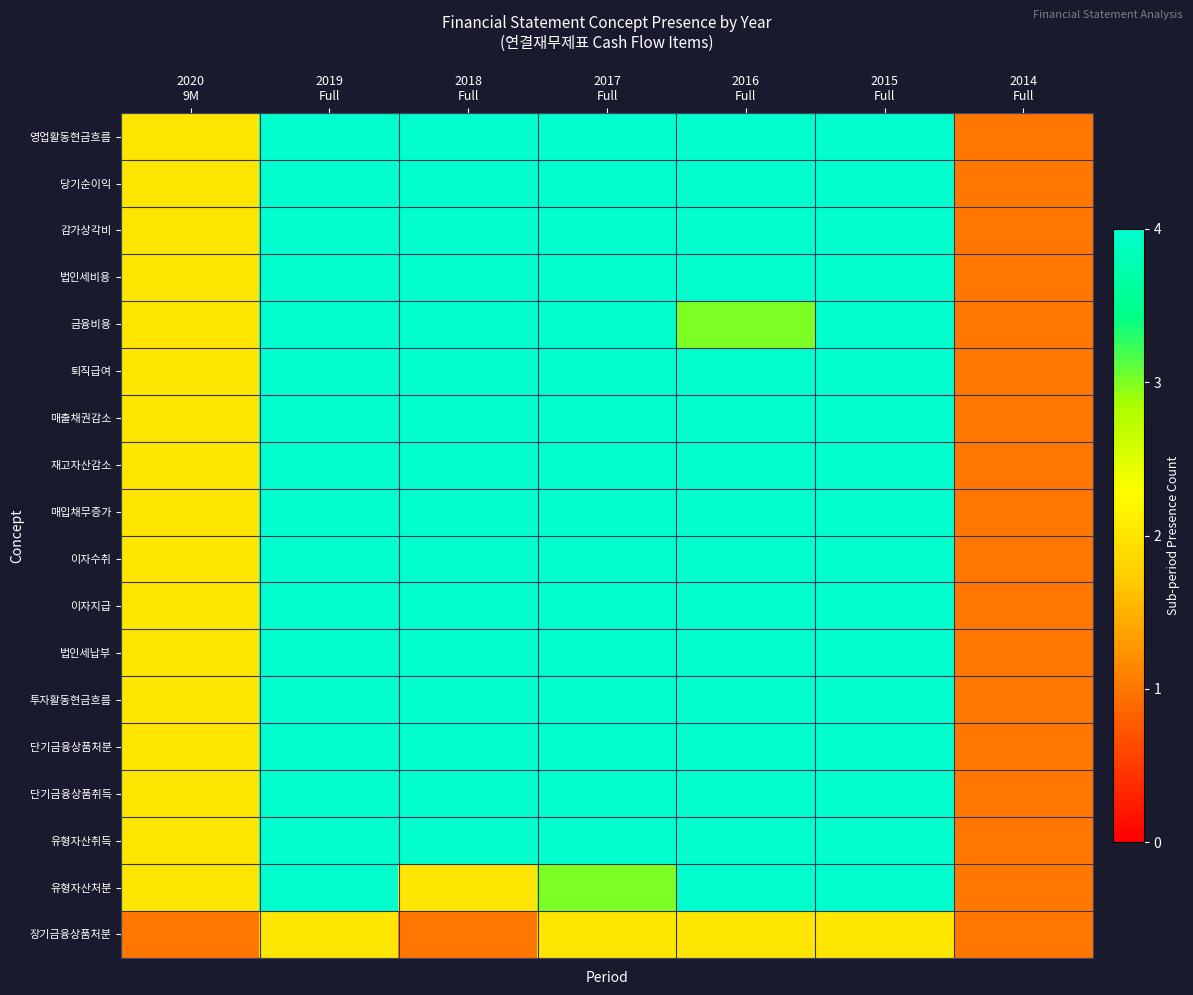

Reading left to right, extract all data points from this chart.

영업활동현금흐름: 2020
9M=2	2019
Full=4	2018
Full=4	2017
Full=4	2016
Full=4	2015
Full=4	2014
Full=1
당기순이익: 2020
9M=2	2019
Full=4	2018
Full=4	2017
Full=4	2016
Full=4	2015
Full=4	2014
Full=1
감가상각비: 2020
9M=2	2019
Full=4	2018
Full=4	2017
Full=4	2016
Full=4	2015
Full=4	2014
Full=1
법인세비용: 2020
9M=2	2019
Full=4	2018
Full=4	2017
Full=4	2016
Full=4	2015
Full=4	2014
Full=1
금융비용: 2020
9M=2	2019
Full=4	2018
Full=4	2017
Full=4	2016
Full=3	2015
Full=4	2014
Full=1
퇴직급여: 2020
9M=2	2019
Full=4	2018
Full=4	2017
Full=4	2016
Full=4	2015
Full=4	2014
Full=1
매출채권감소: 2020
9M=2	2019
Full=4	2018
Full=4	2017
Full=4	2016
Full=4	2015
Full=4	2014
Full=1
재고자산감소: 2020
9M=2	2019
Full=4	2018
Full=4	2017
Full=4	2016
Full=4	2015
Full=4	2014
Full=1
매입채무증가: 2020
9M=2	2019
Full=4	2018
Full=4	2017
Full=4	2016
Full=4	2015
Full=4	2014
Full=1
이자수취: 2020
9M=2	2019
Full=4	2018
Full=4	2017
Full=4	2016
Full=4	2015
Full=4	2014
Full=1
이자지급: 2020
9M=2	2019
Full=4	2018
Full=4	2017
Full=4	2016
Full=4	2015
Full=4	2014
Full=1
법인세납부: 2020
9M=2	2019
Full=4	2018
Full=4	2017
Full=4	2016
Full=4	2015
Full=4	2014
Full=1
투자활동현금흐름: 2020
9M=2	2019
Full=4	2018
Full=4	2017
Full=4	2016
Full=4	2015
Full=4	2014
Full=1
단기금융상품처분: 2020
9M=2	2019
Full=4	2018
Full=4	2017
Full=4	2016
Full=4	2015
Full=4	2014
Full=1
단기금융상품취득: 2020
9M=2	2019
Full=4	2018
Full=4	2017
Full=4	2016
Full=4	2015
Full=4	2014
Full=1
유형자산취득: 2020
9M=2	2019
Full=4	2018
Full=4	2017
Full=4	2016
Full=4	2015
Full=4	2014
Full=1
유형자산처분: 2020
9M=2	2019
Full=4	2018
Full=2	2017
Full=3	2016
Full=4	2015
Full=4	2014
Full=1
장기금융상품처분: 2020
9M=1	2019
Full=2	2018
Full=1	2017
Full=2	2016
Full=2	2015
Full=2	2014
Full=1